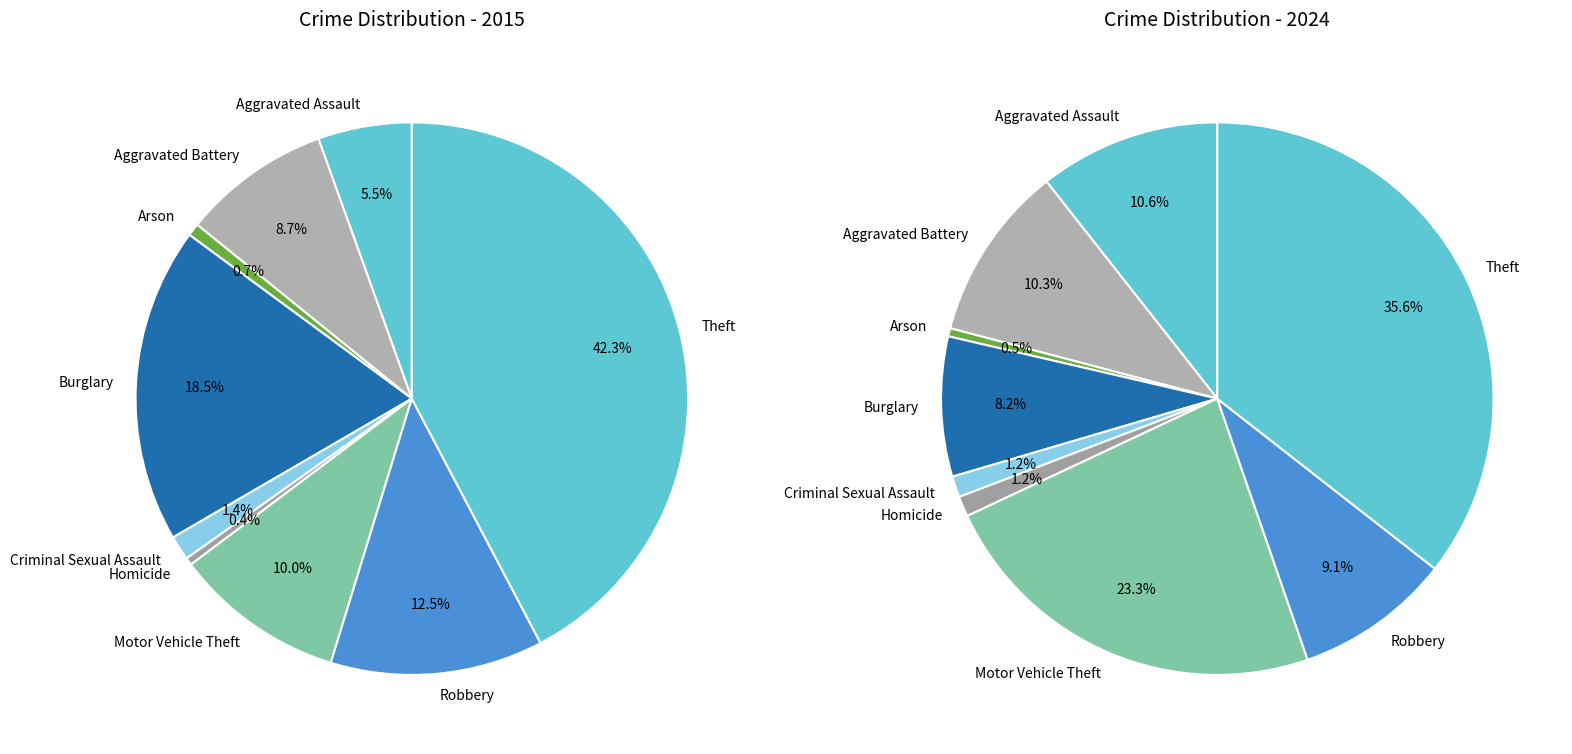

Combined, do 6 and 8 account for over 50%?

Yes